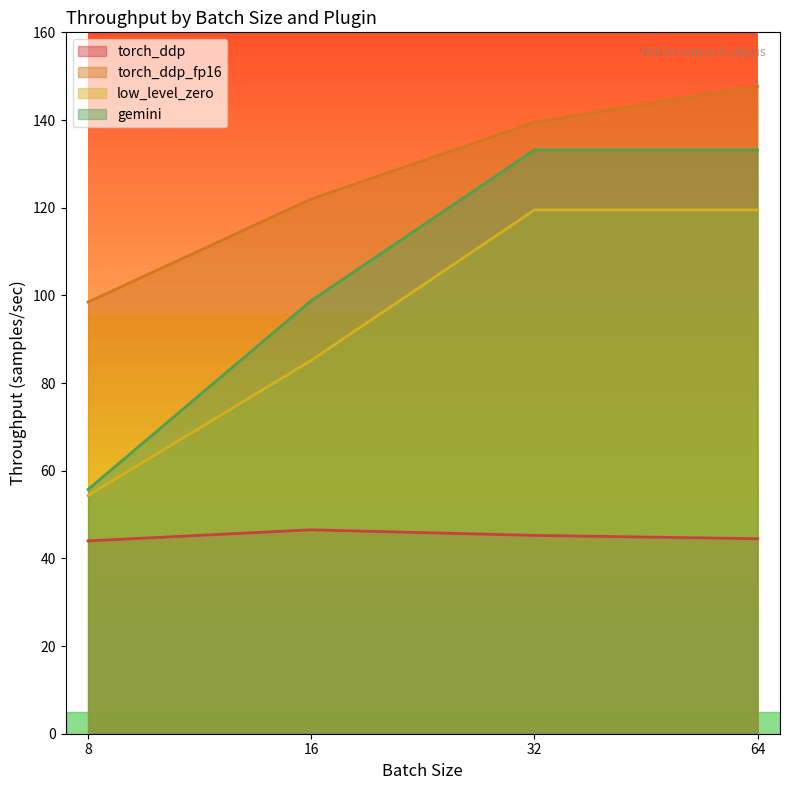

Which series changed the most between 8 and 16?

gemini